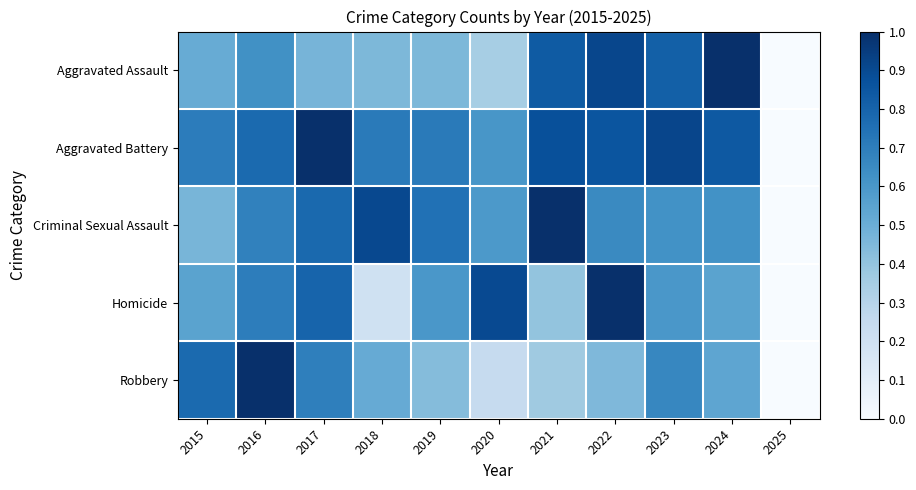

Which category has the highest value across all series?

2016